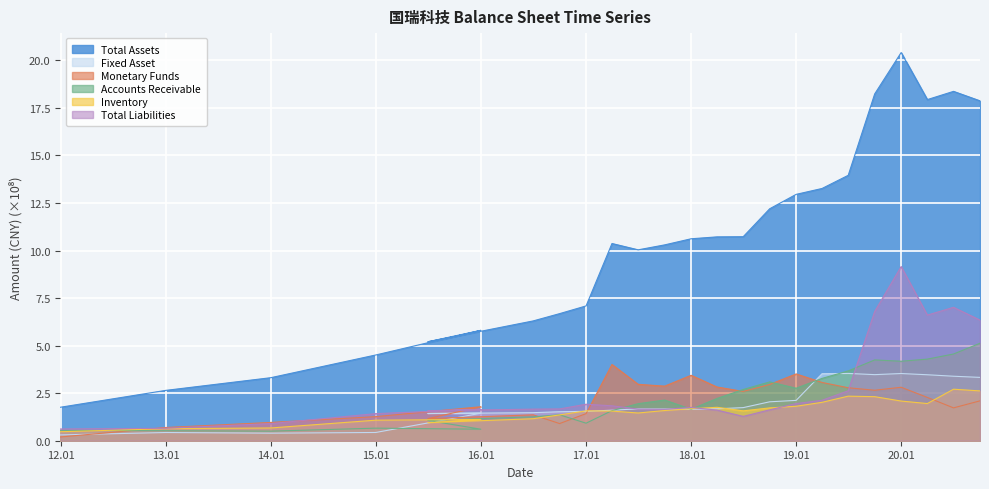

The Total Assets series shows 8.0 at 2015-06-30. True or false?

False